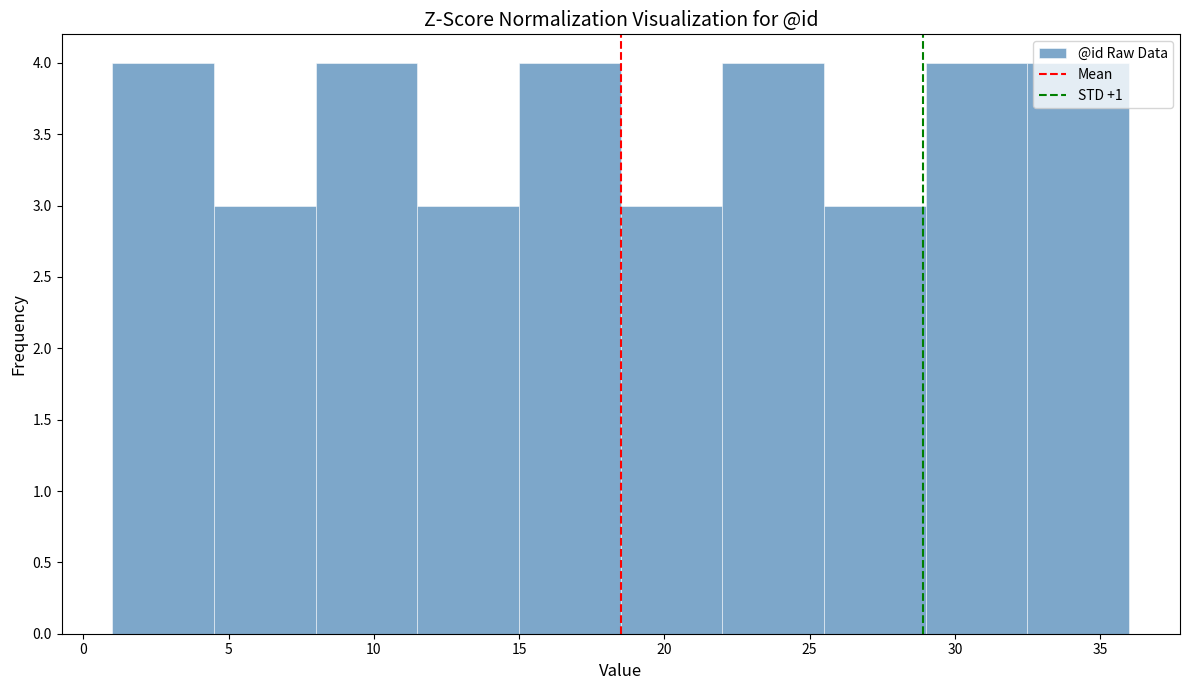

Reading left to right, transcribe this chart: for each bar, give the range it covers on the x-axis and its height. The values are not printed on the chart, so give them approximately, as read against the axis.

1.0 to 4.5: 4
4.5 to 8.0: 3
8.0 to 11.5: 4
11.5 to 15.0: 3
15.0 to 18.5: 4
18.5 to 22.0: 3
22.0 to 25.5: 4
25.5 to 29.0: 3
29.0 to 32.5: 4
32.5 to 36.0: 4